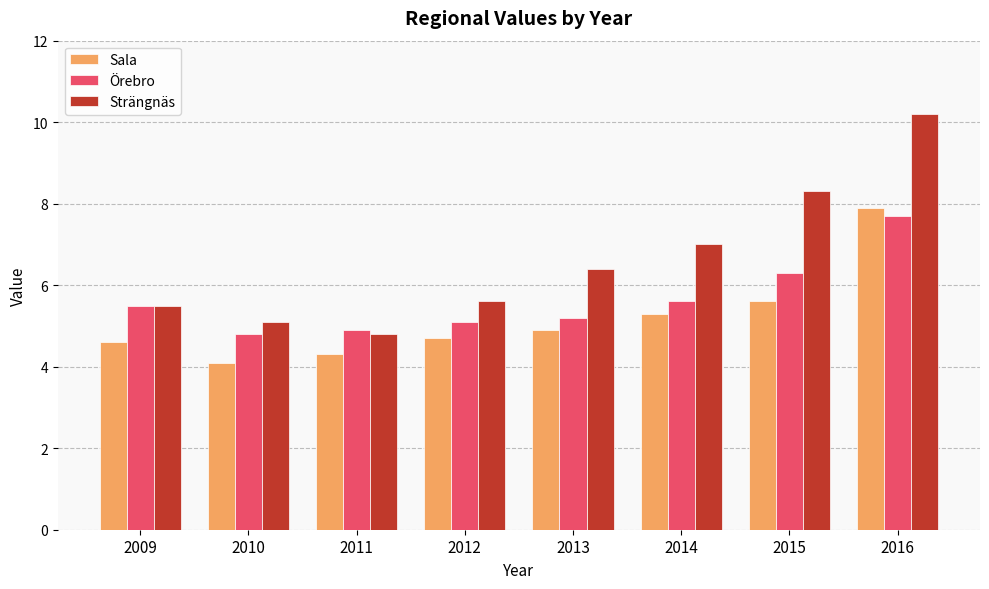

Reading left to right, extract all data points from this chart.

Sala: 4.6	4.1	4.3	4.7	4.9	5.3	5.6	7.9
Örebro: 5.5	4.8	4.9	5.1	5.2	5.6	6.3	7.7
Strängnäs: 5.5	5.1	4.8	5.6	6.4	7.0	8.3	10.2